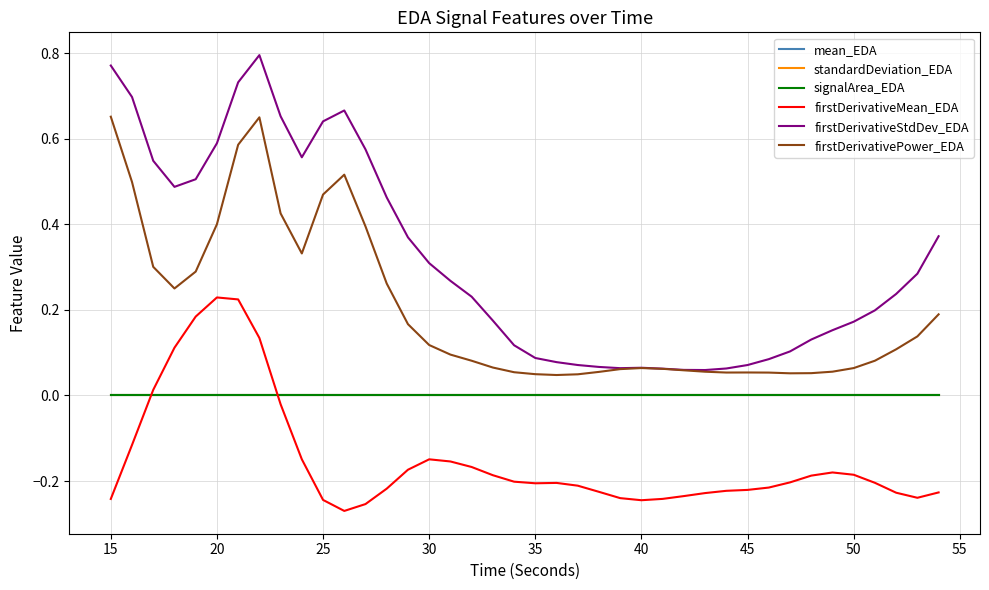

True or false: firstDerivativeMean_EDA and standardDeviation_EDA intersect in this chart.

True